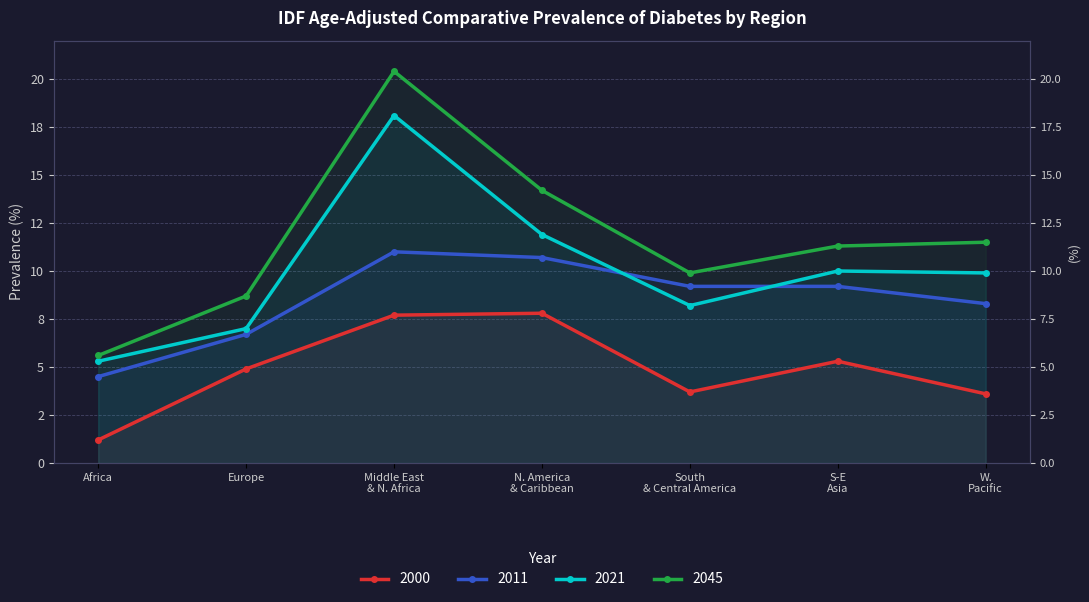

What is the spread (max minus min) of values at Middle East & N. Africa?

12.7